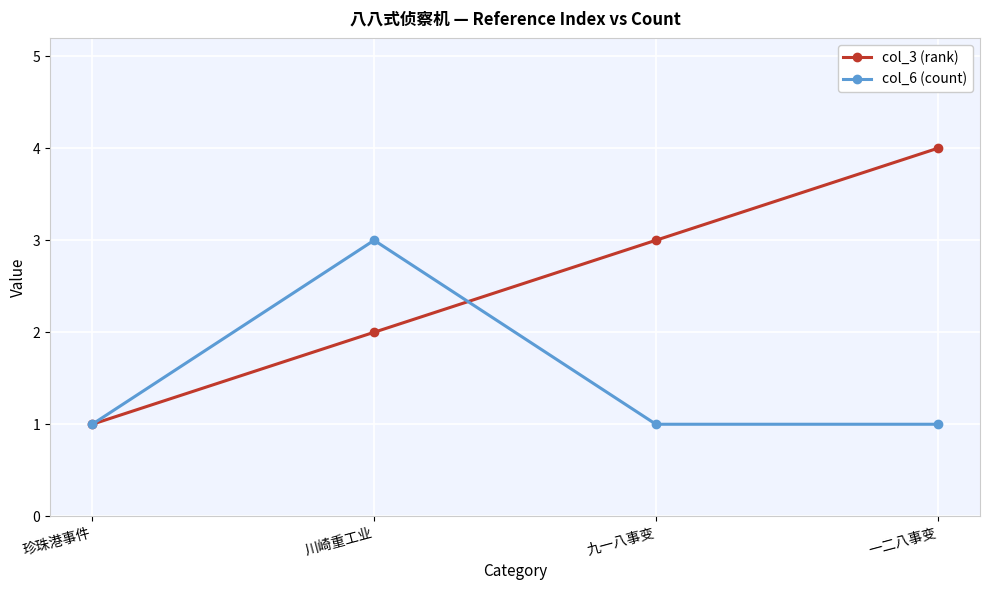

Which category has the lowest value in the col_3 (rank) series?

珍珠港事件